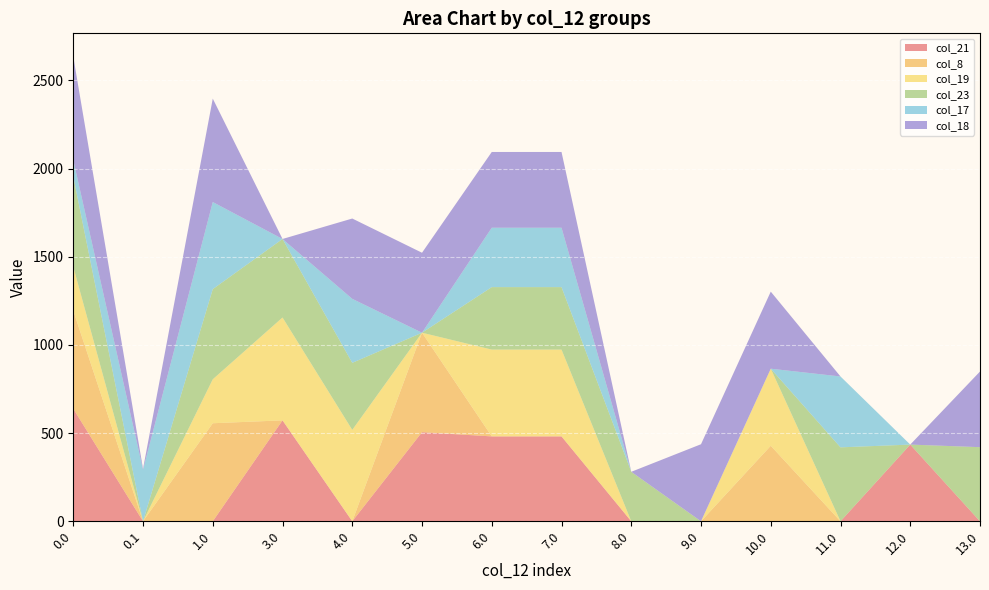

Reading left to right, extract all data points from this chart.

col_21: 638.4	0.0	0.0	572.4	0.0	505.4	481.4	481.4	0.0	0.0	0.0	0.0	435.0	0.0
col_8: 556.0	0.0	556.0	0.0	0.0	564.0	0.0	0.0	0.0	0.0	428.3	0.0	0.0	0.0
col_19: 249.2	0.0	249.2	583.2	518.2	0.0	492.2	492.2	0.0	0.0	437.0	0.0	0.0	0.0
col_23: 511.3	0.0	511.3	445.3	380.3	0.0	354.3	354.3	280.7	0.0	0.0	419.3	0.0	420.3
col_17: 93.8	292.3	493.8	0.0	362.8	0.0	336.8	336.8	0.0	0.0	0.0	401.8	0.0	0.0
col_18: 586.5	5.3	586.5	0.0	455.5	453.5	429.5	429.5	0.0	437.0	437.0	0.0	0.0	429.0